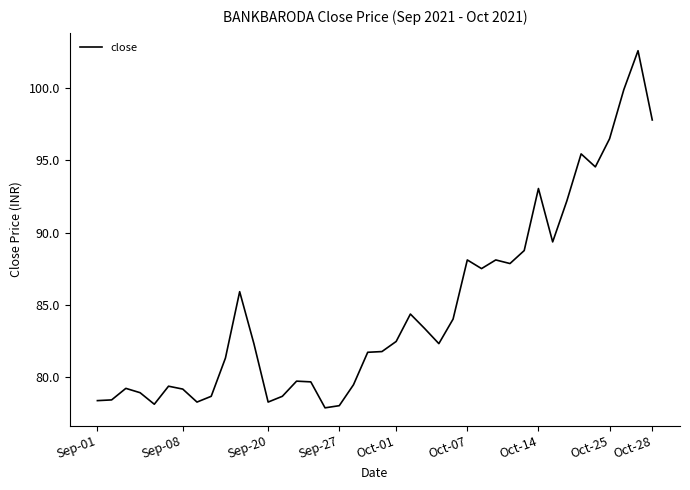

What is the maximum value shown in the chart?

102.6